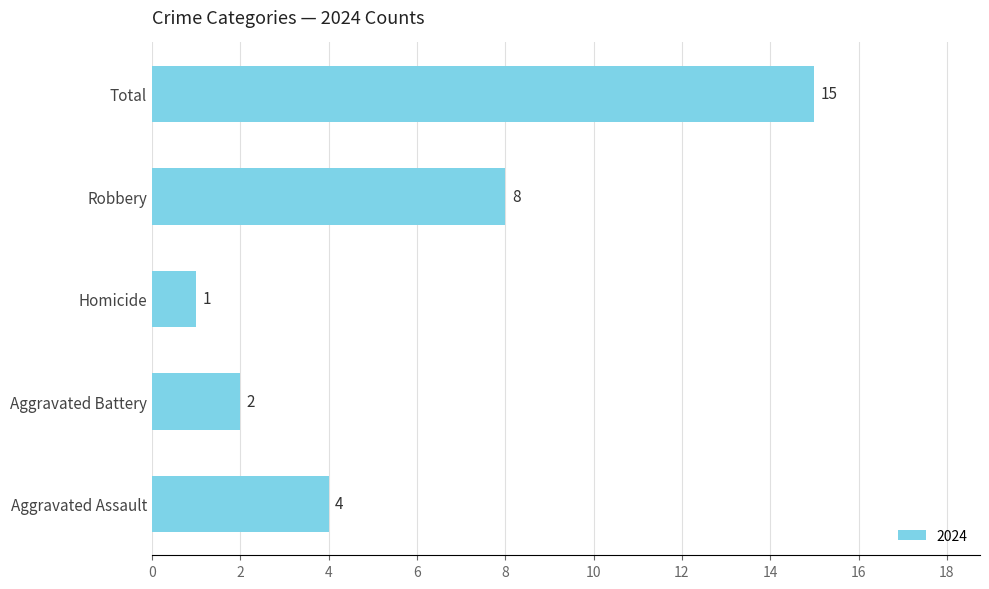

List the labels in order of value, smallest first.

Homicide, Aggravated Battery, Aggravated Assault, Robbery, Total